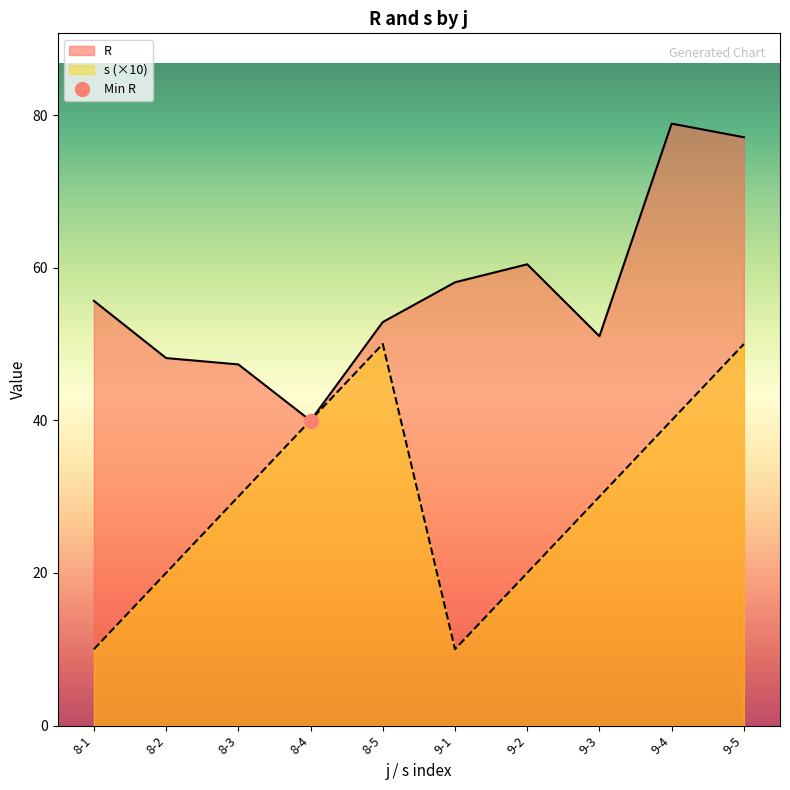

What is the label of the 6th point from the left?

9-1